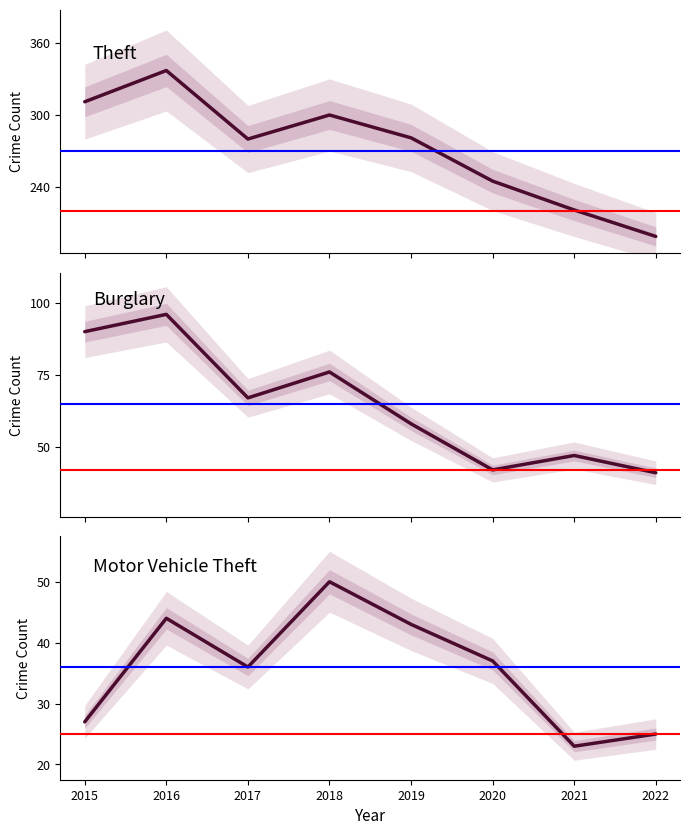

What is the spread (max minus min) of values at 2019?

238